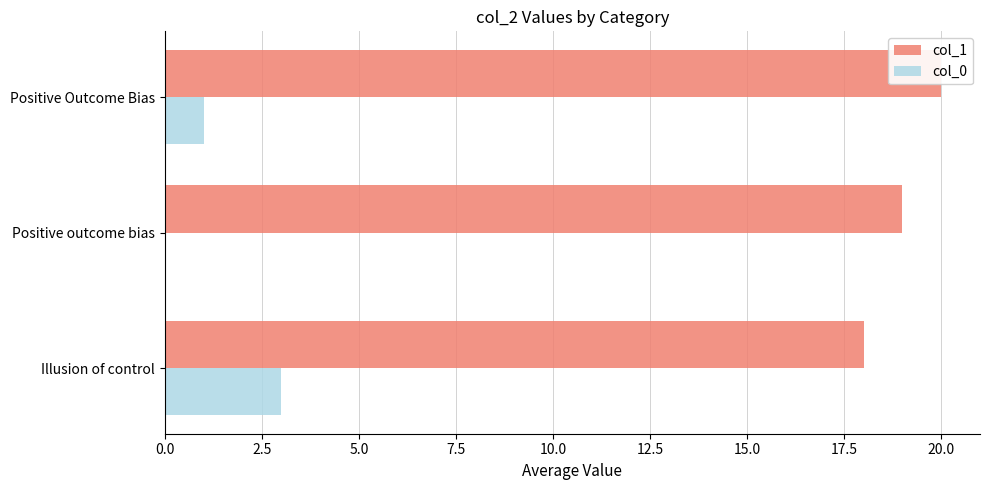

Which series changed the most between 2.5 and 5.0?

col_1